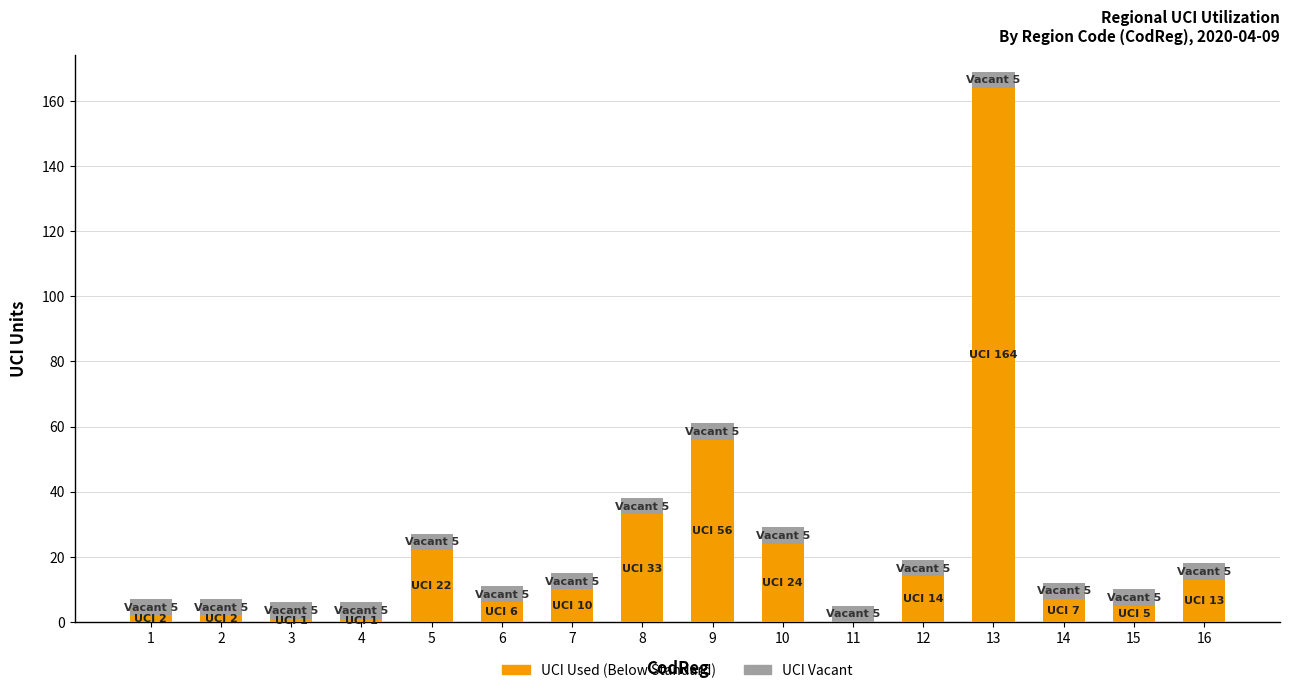

How many distinct data groups are displayed?

2